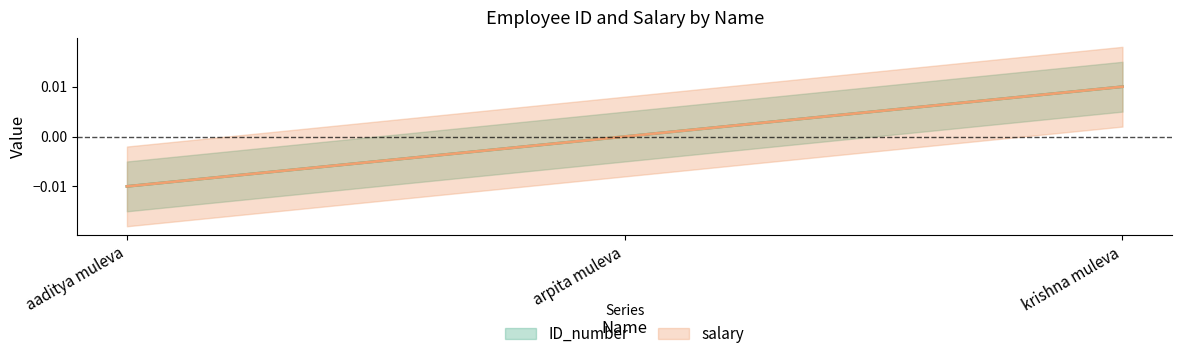

Is the value of salary at aaditya muleva greater than the value of ID_number at aaditya muleva?

No